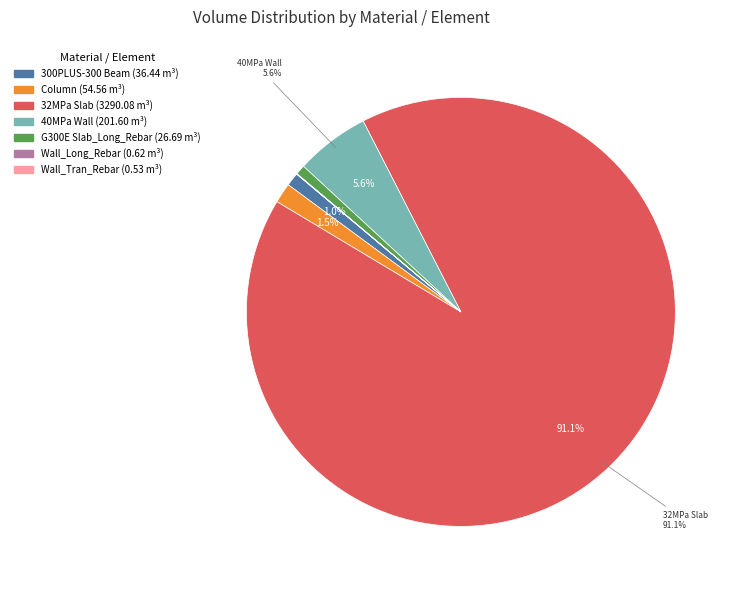

Is there a majority slice in this chart?

Yes